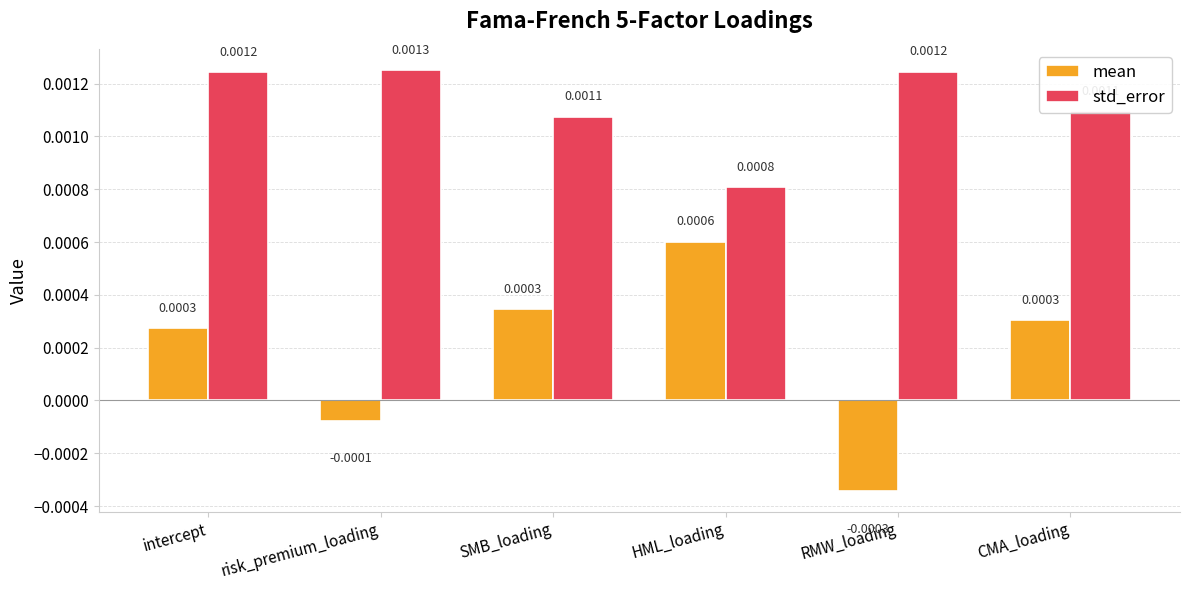

What are all the series names shown in the legend?

mean, std_error